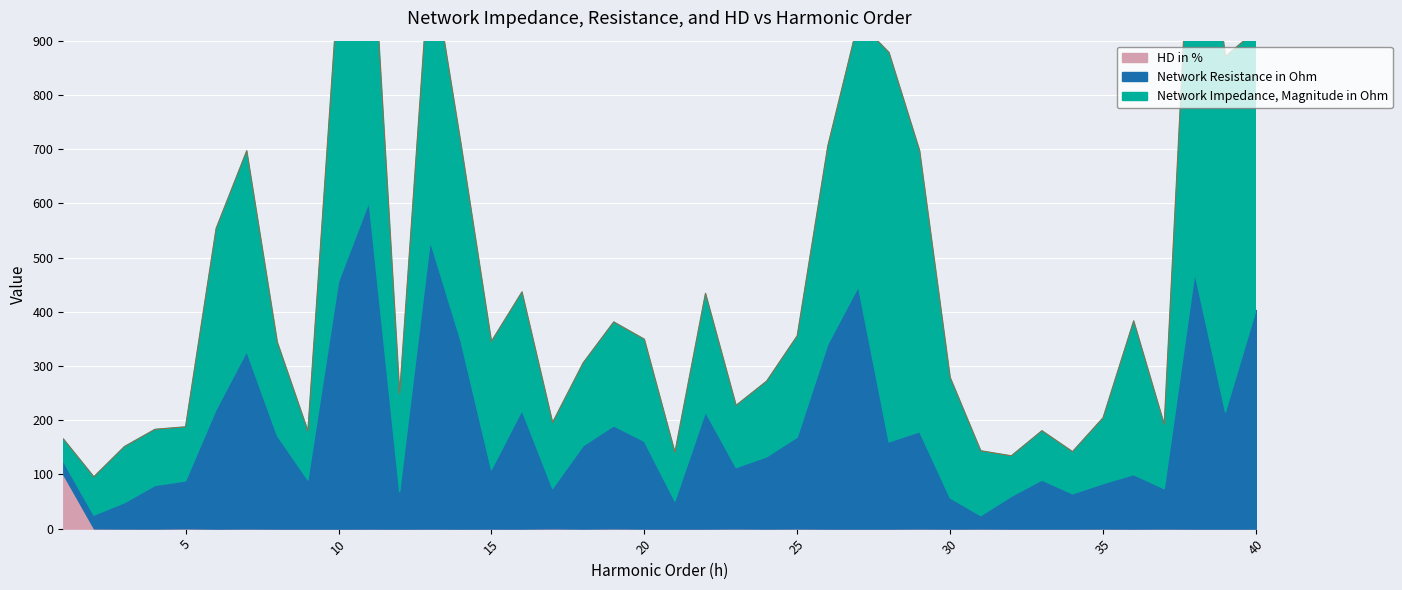

Reading left to right, extract all data points from this chart.

Network Impedance, Magnitude in Ohm: 1=41.1	2=70.6	3=103.6	4=103.6	5=99.7	6=334.1	7=370.1	8=172.2	9=90.3	10=552.6	11=603.3	12=180.2	13=530.4	14=364.5	15=236.4	16=218.3	17=121.7	18=152.9	19=191.5	20=188.2	21=89.9	22=218.8	23=114.7	24=139.6	25=186.9	26=365.7	27=489.5	28=718.1	29=518.7	30=221.9	31=119.6	32=74.7	33=91.0	34=77.8	35=121.5	36=283.5	37=118.5	38=840.0	39=655.4	40=515.5
Network Resistance in Ohm: 1=24.4	2=24.4	3=47.5	4=79.3	5=87.2	6=219.5	7=326.5	8=171.3	9=89.6	10=455.1	11=602.6	12=68.3	13=530.2	14=346.7	15=108.8	16=218.1	17=73.4	18=152.6	19=189.1	20=160.9	21=50.7	22=214.9	23=112.2	24=132.3	25=168.3	26=339.9	27=446.3	28=159.9	29=178.3	30=56.6	31=23.5	32=59.4	33=89.5	34=64.0	35=82.6	36=99.4	37=73.2	38=471.7	39=215.3	40=403.2
HD in %: 1=100.0	2=0.5	3=0.2	4=0.2	5=0.7	6=0.1	7=0.3	8=0.1	9=0.1	10=0.1	11=0.2	12=0.1	13=0.2	14=0.1	15=0.1	16=0.1	17=0.6	18=0.1	19=0.5	20=0.1	21=0.1	22=0.1	23=0.4	24=0.1	25=0.4	26=0.1	27=0.1	28=0.1	29=0.3	30=0.1	31=0.3	32=0.1	33=0.1	34=0.1	35=0.3	36=0.1	37=0.3	38=0.1	39=0.1	40=0.1